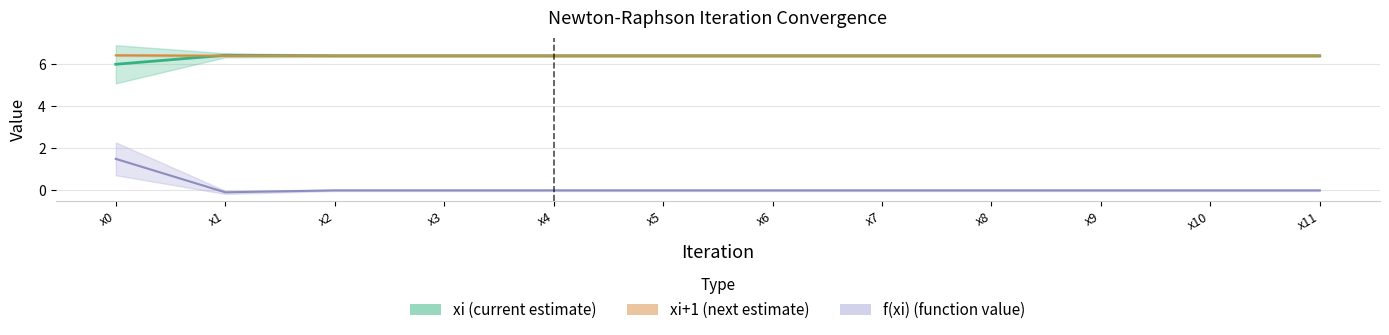

The value of xi at x4 is 1.5. True or false?

False